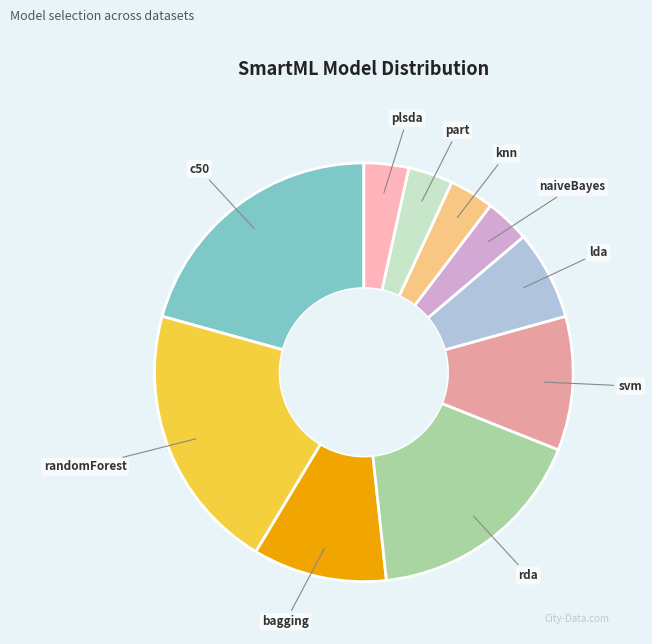

Is there any slice that represents more than half of the pie?

No